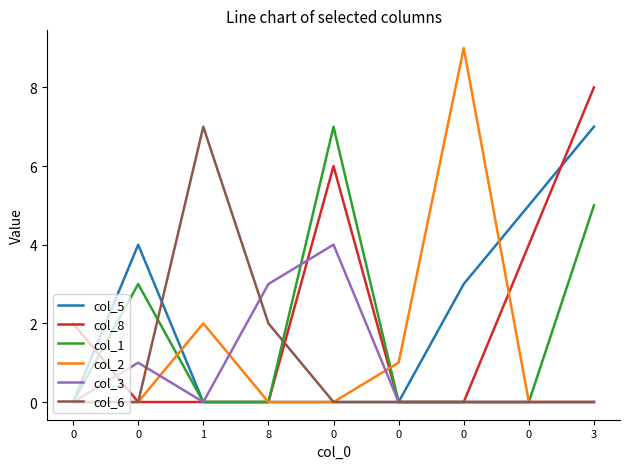

What are all the series names shown in the legend?

col_5, col_8, col_1, col_2, col_3, col_6